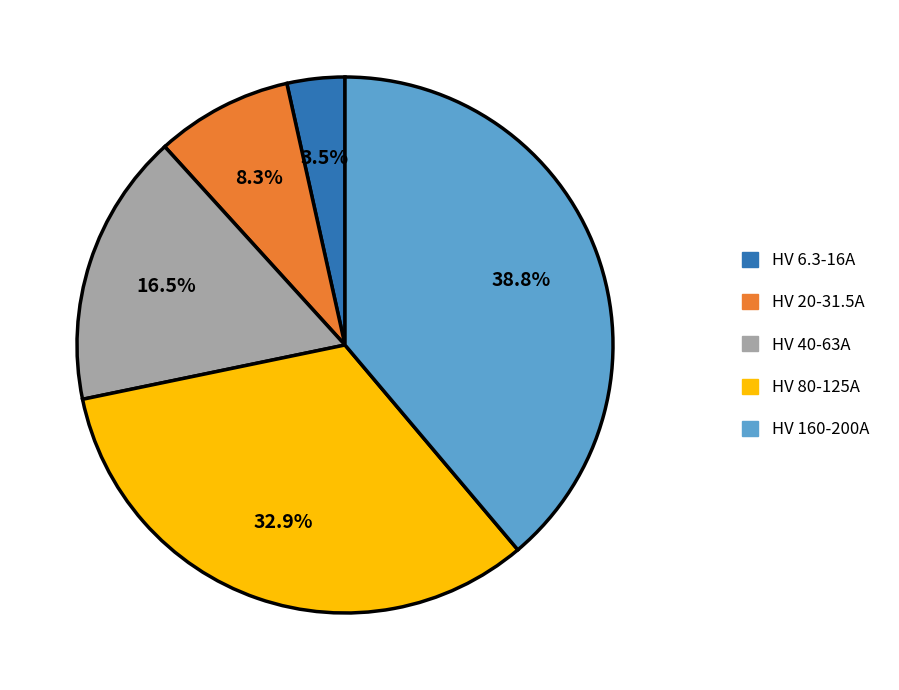

Is there any slice that represents more than half of the pie?

No